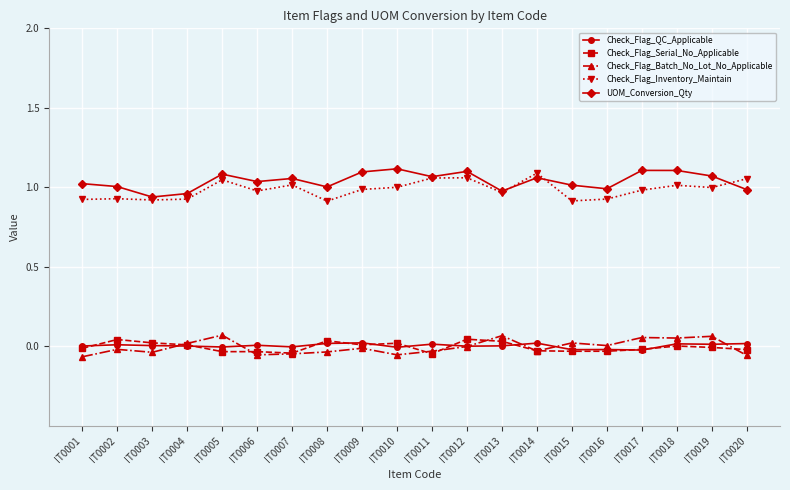

Which series changed the most between IT0007 and IT0018?

Check_Flag_Batch_No_Lot_No_Applicable